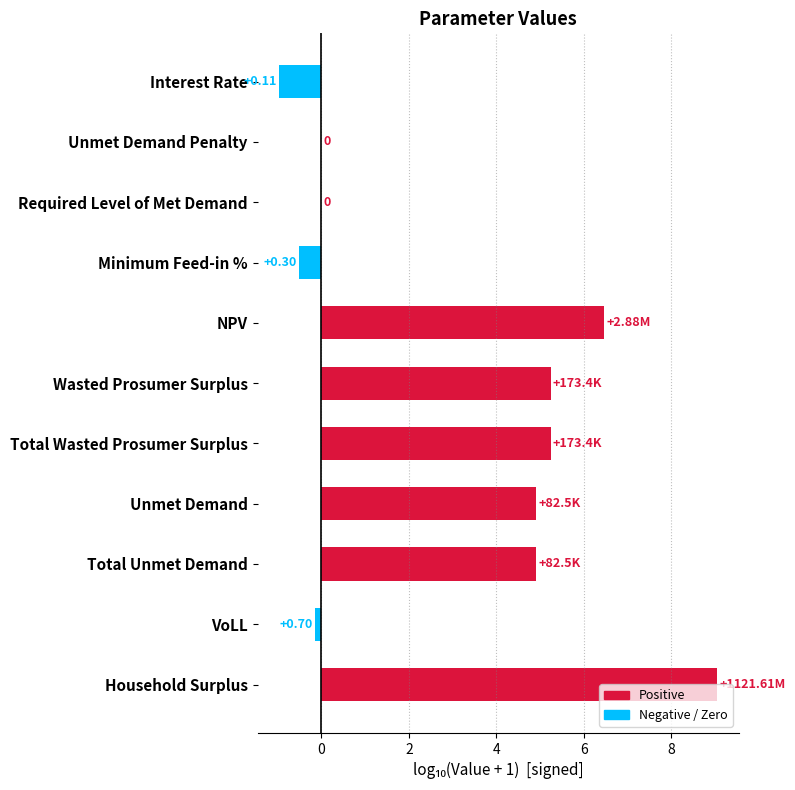

Which has a higher value, Required Level of Met Demand or Total Wasted Prosumer Surplus?

Total Wasted Prosumer Surplus